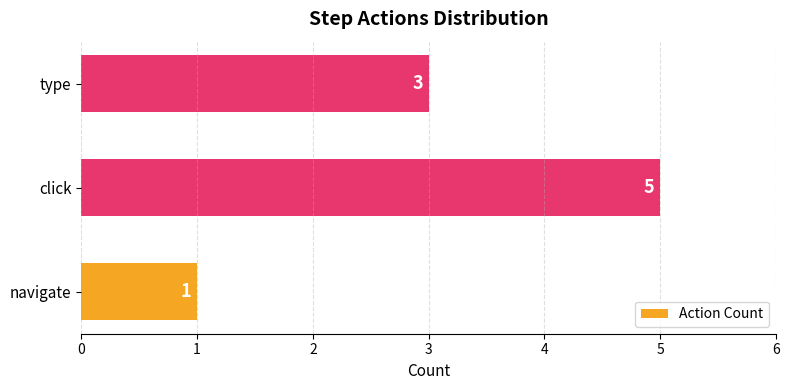

Are the bars horizontal?

Yes